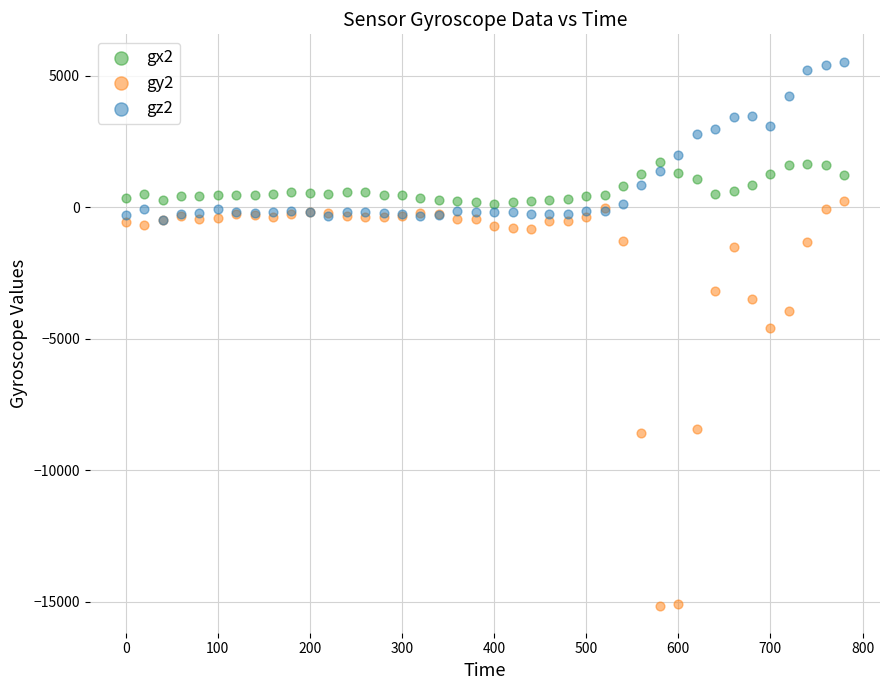

What are all the series names shown in the legend?

gx2, gy2, gz2